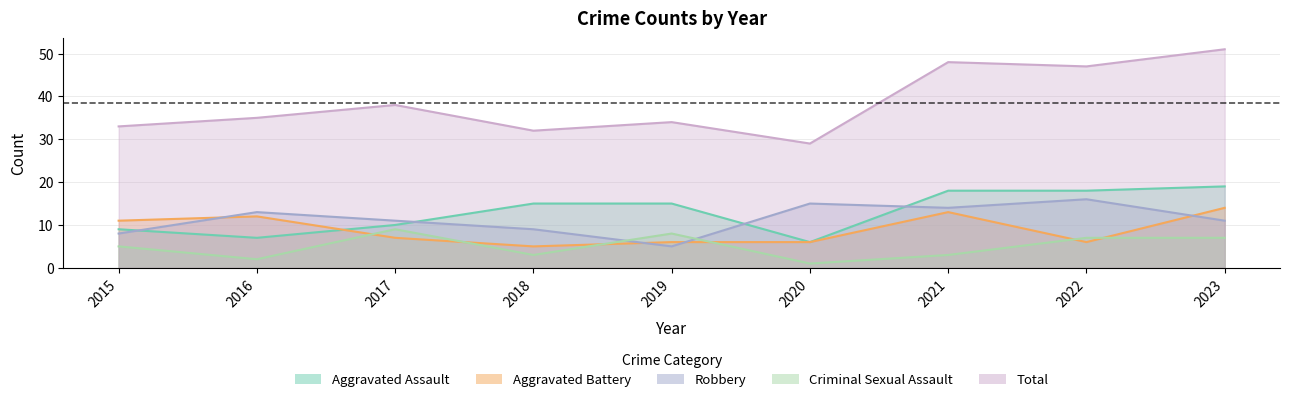

How many Aggravated Battery values are between 6 and 12?

6